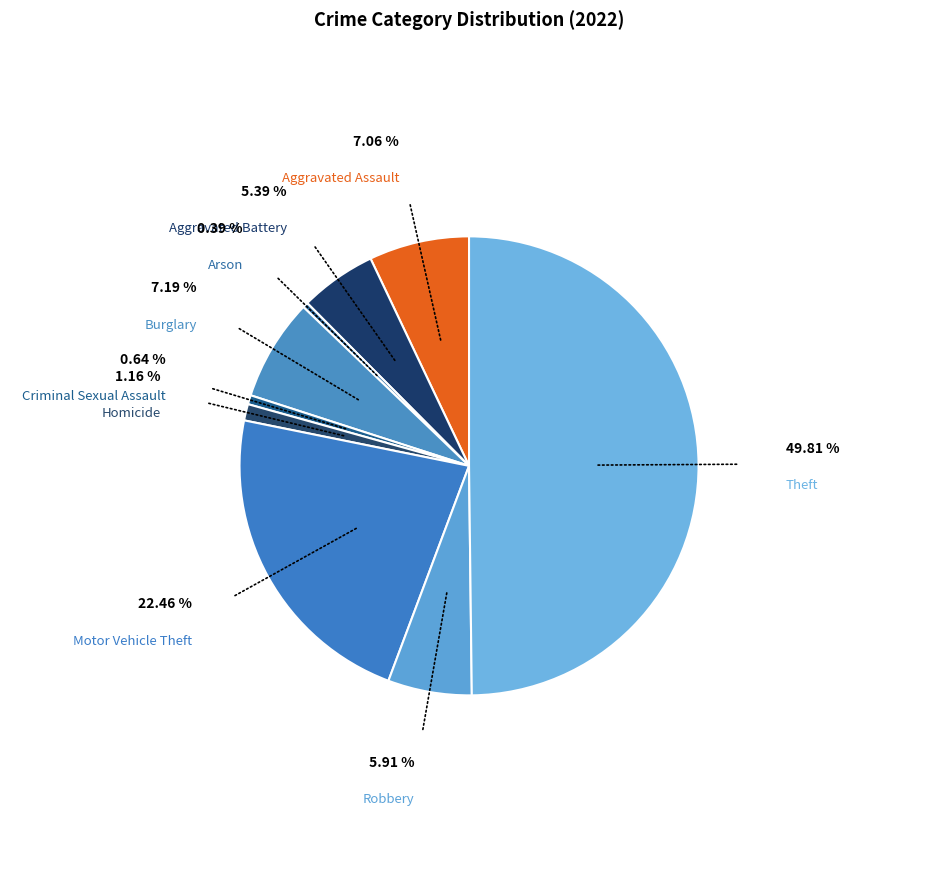

How many segments does this pie chart have?

9